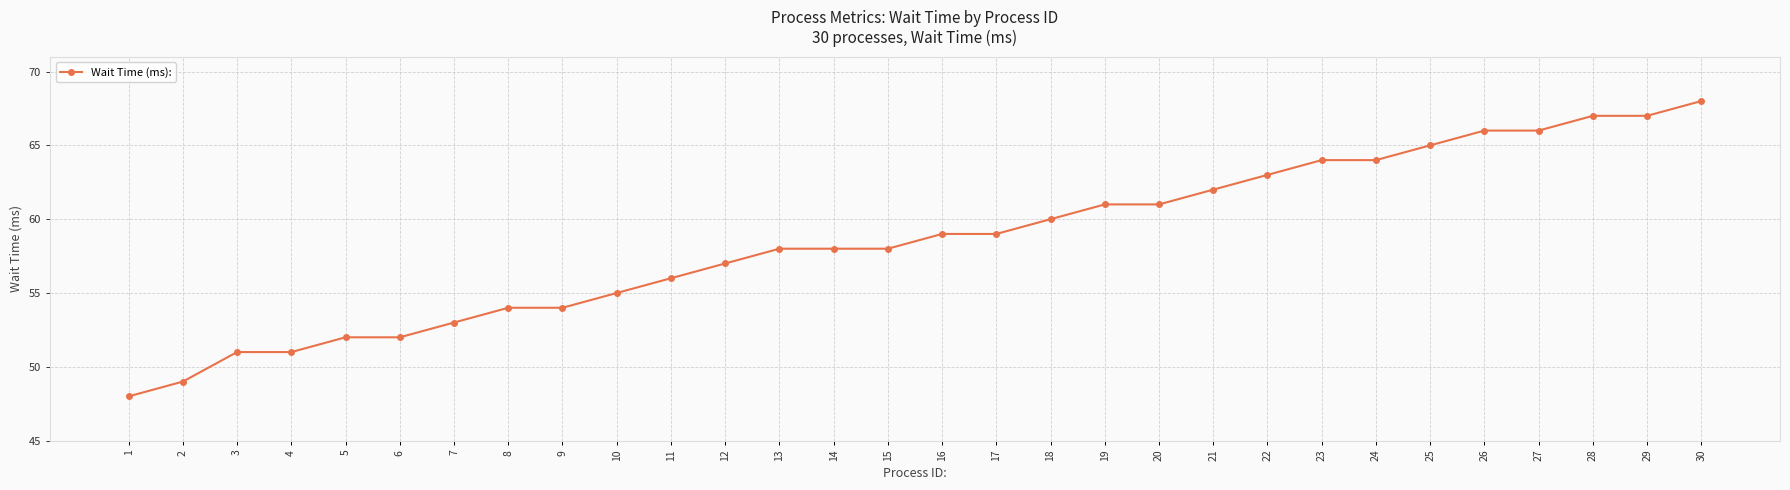

What is the minimum value shown in the chart?

48